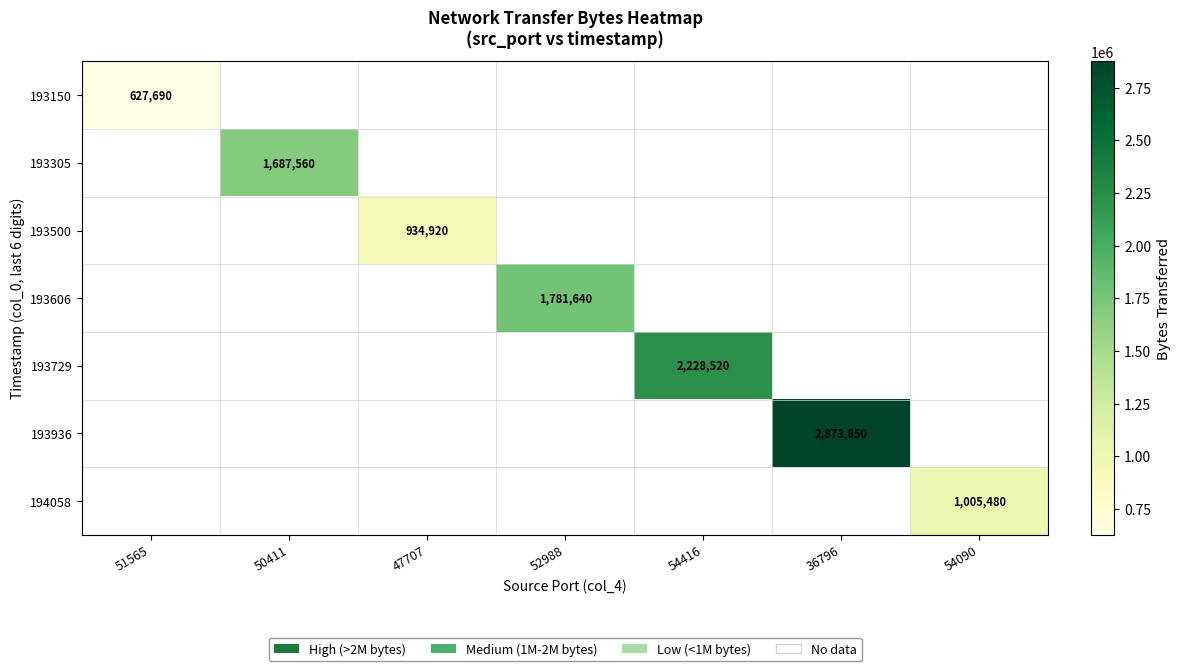

The 193500 series shows 1511091 at 47707. True or false?

False